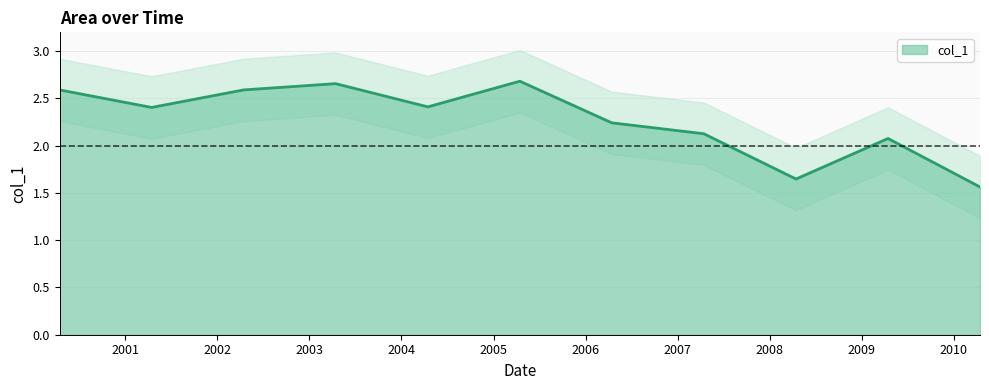

How many points are lower than both their immediate neighbors (excluding endpoints)?

3